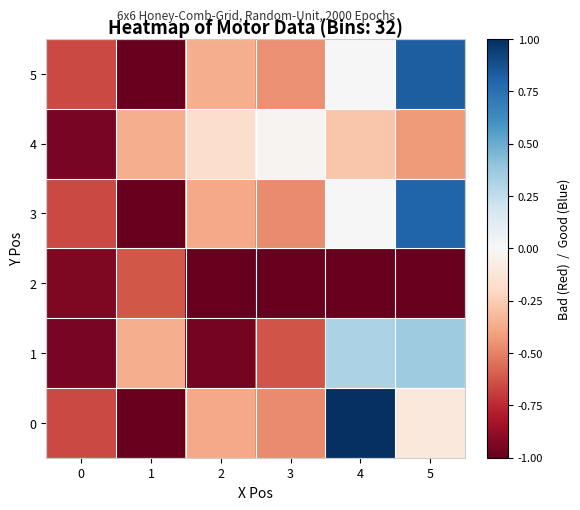

Rank the series by their maximum value, from lowest to highest.

2, 4, 1, 3, 5, 0